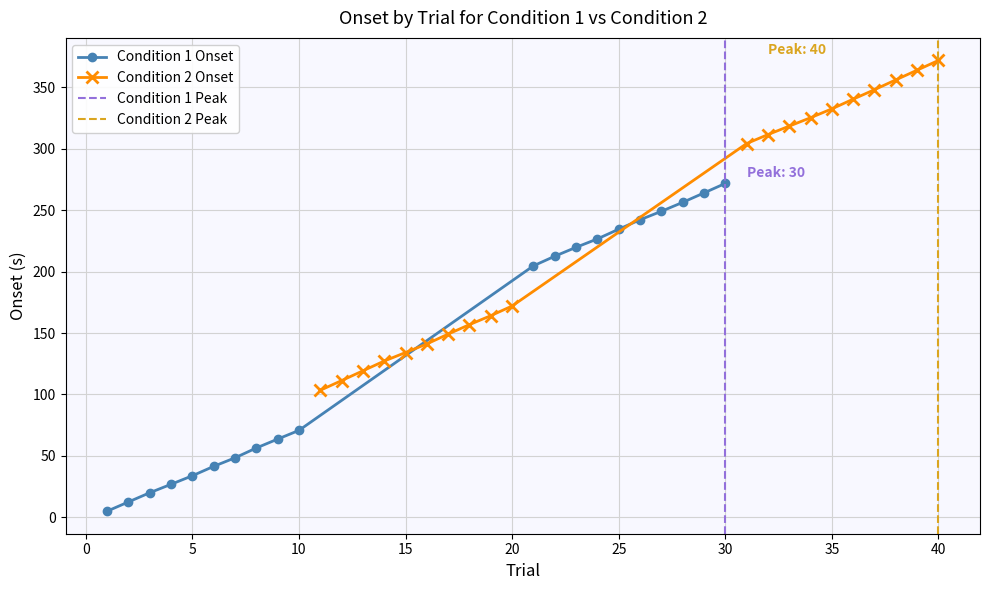

True or false: Condition 2 Onset has more than 1 points higher than both neighbors.

False